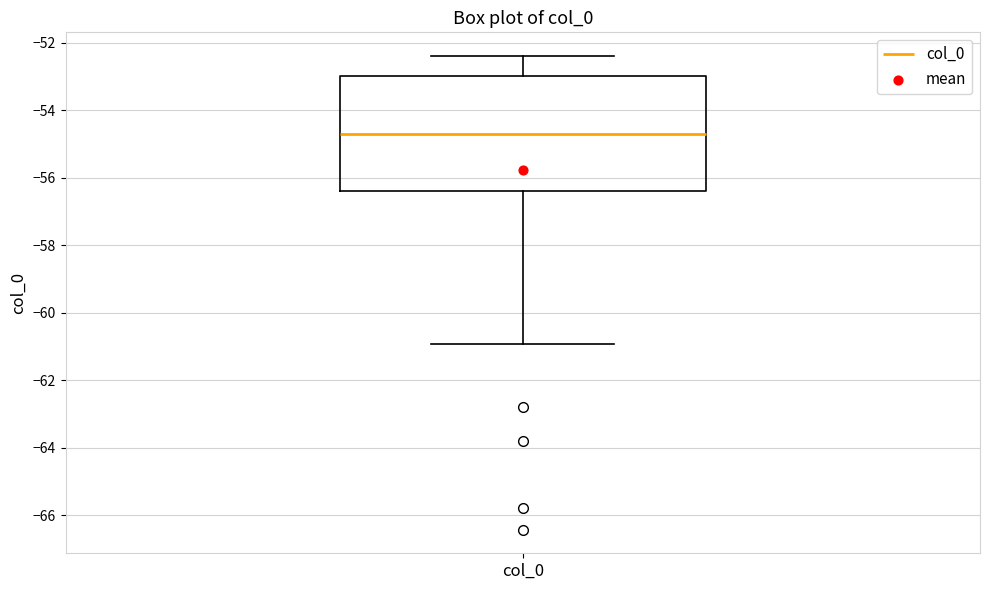

Transcribe this box plot: give where the median line is, the range the box spans, and where the two whiskers end, as read against the y-axis. The values are not printed on the chart, so give them approximately, as read against the axis.

median -54.6, box -56.4 to -53.0, whiskers -61.0 to -52.4